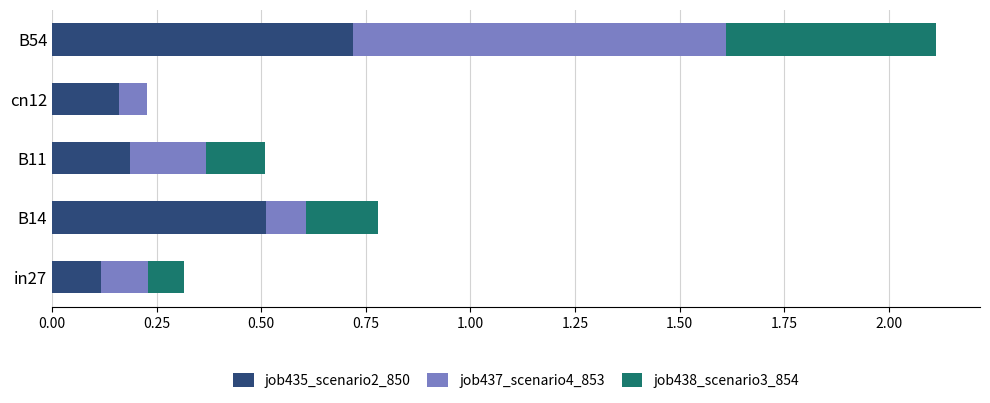

What is the sum of the job435_scenario2_850 values at B54 and cn12?

0.9